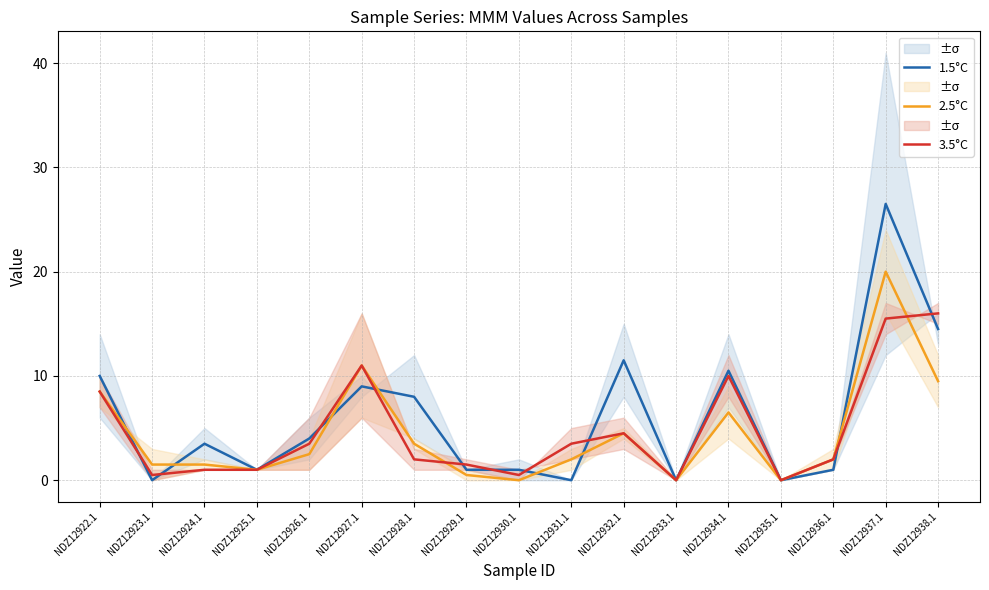

True or false: 1.5°C and 3.5°C intersect in this chart.

True